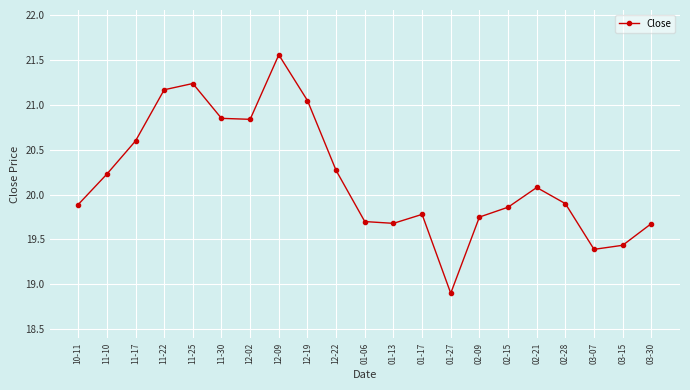

What is the change in value from 11-22 to 01-06?

-1.5